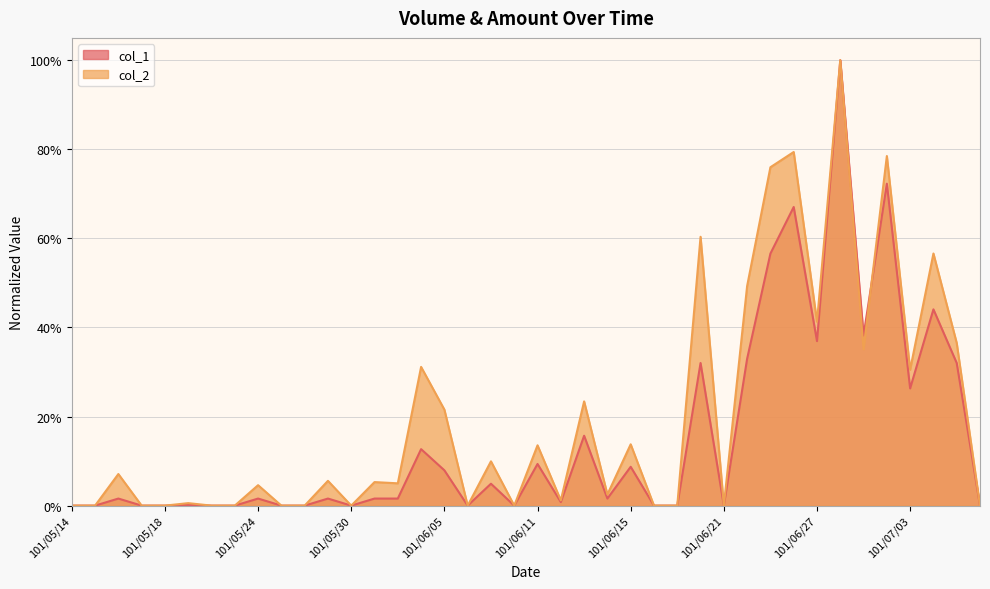

At which category is the sum across all series the highest?

101/06/28